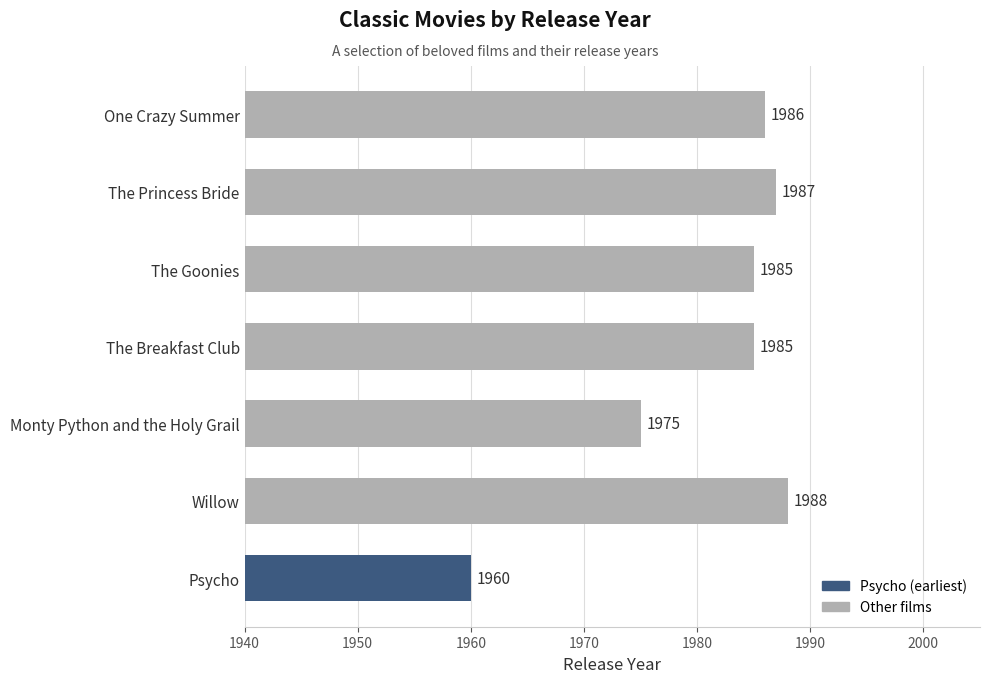

What is the difference between the second highest and second lowest values?

12